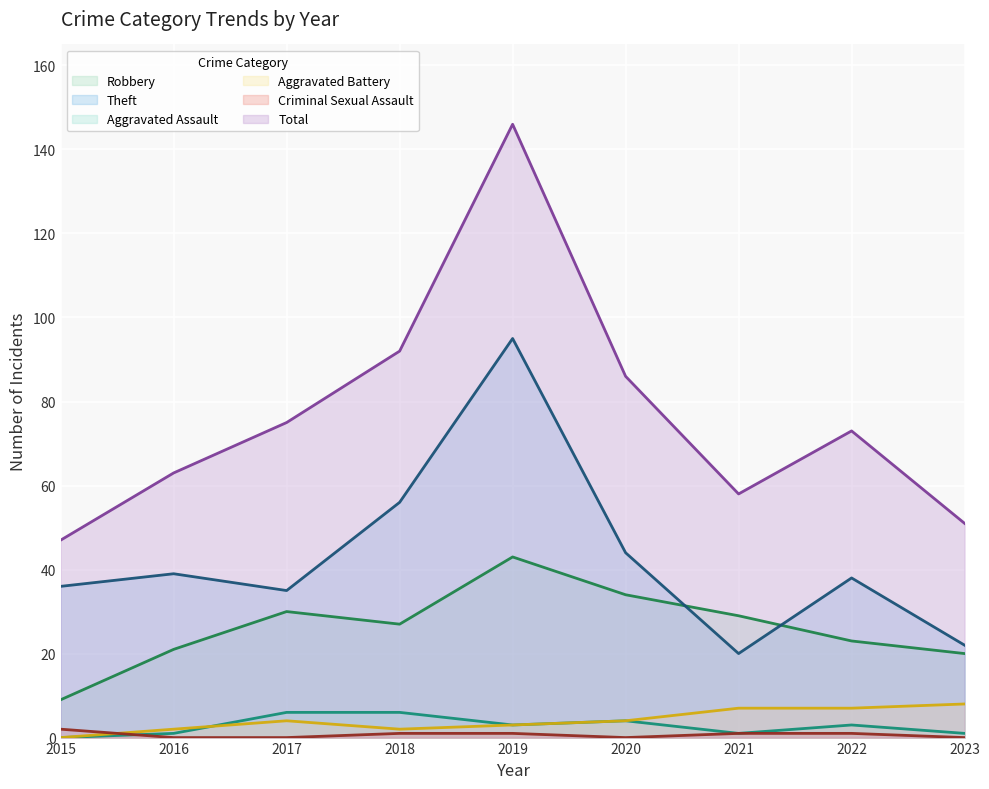

What is the average value of the Robbery series?

26